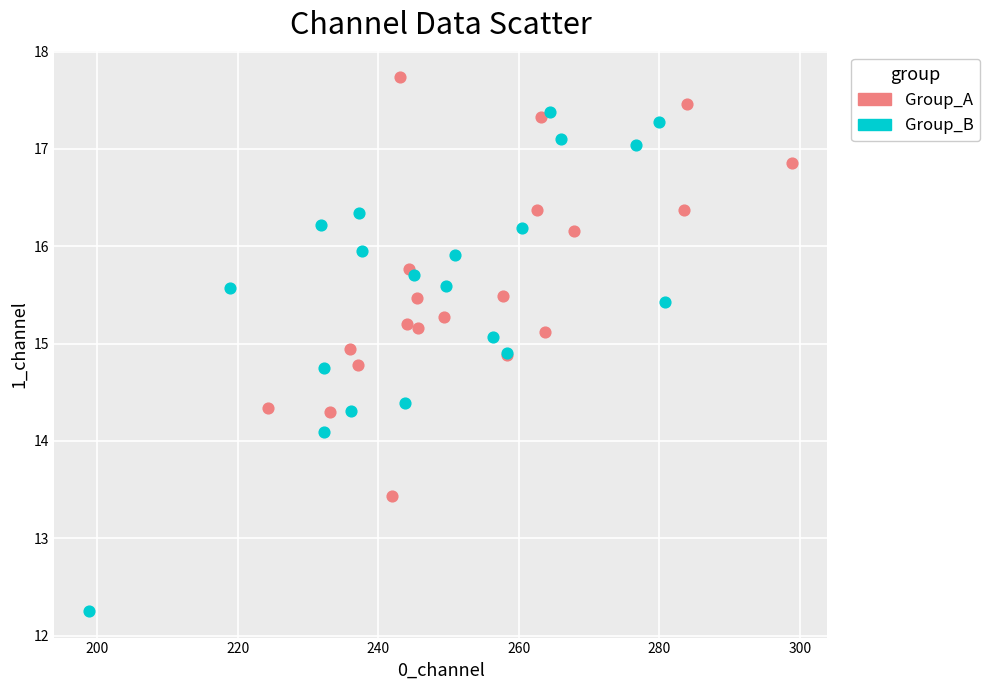

What are all the series names shown in the legend?

Group_A, Group_B